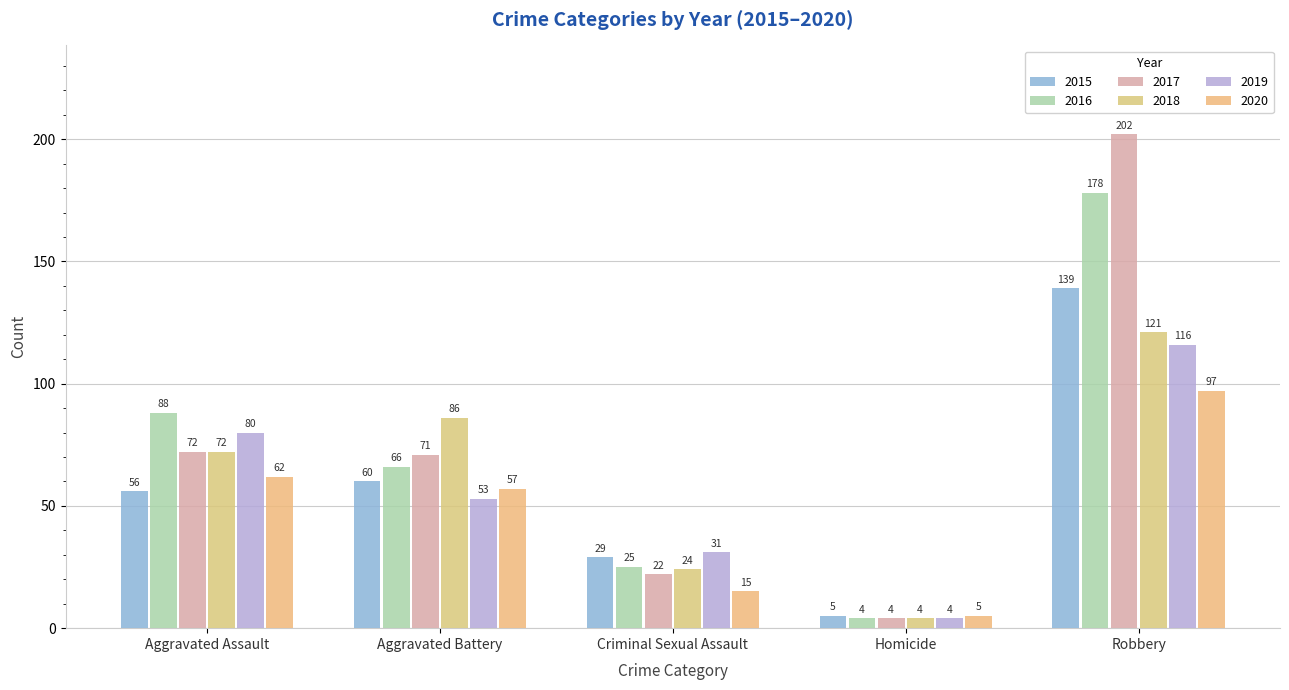

What is the average value of the 2015 series?

58